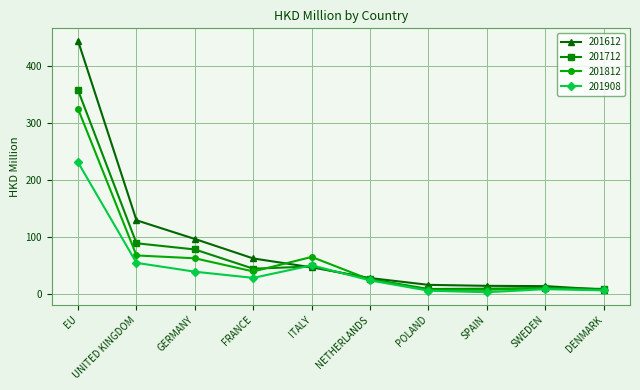

Is this an area chart (filled region under the line)?

No